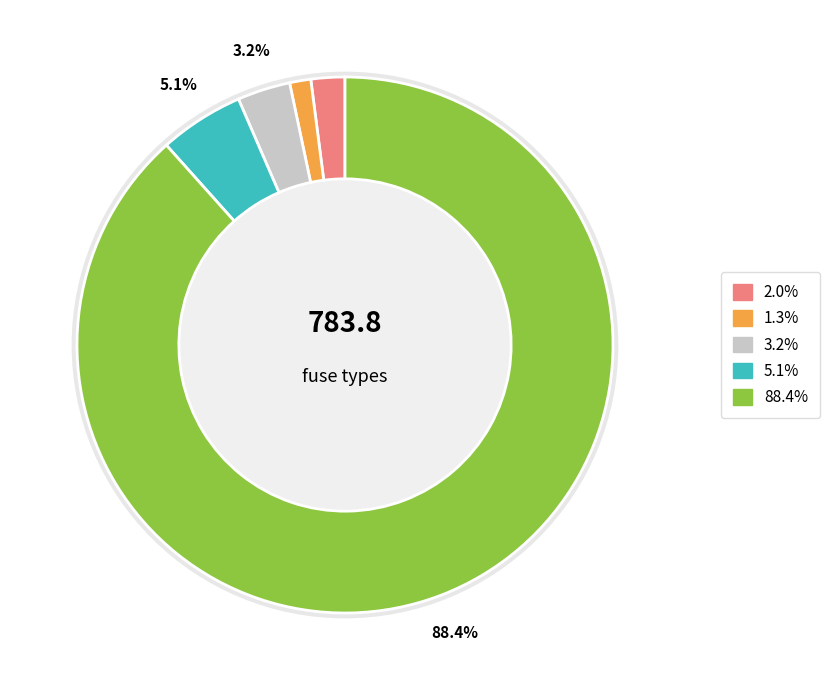

Is it true that HV 10A is 11% of the pie?

False